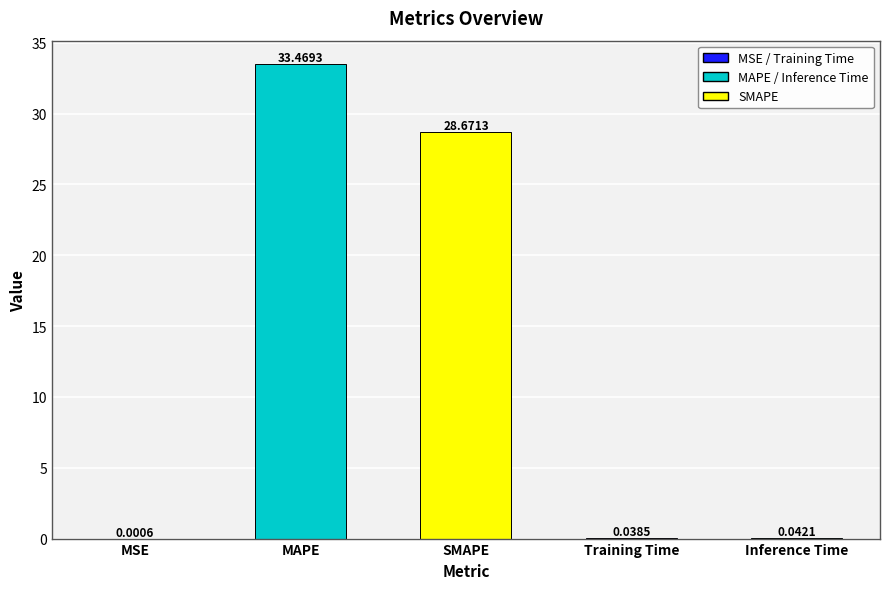

Which category has the highest value across all series?

MAPE